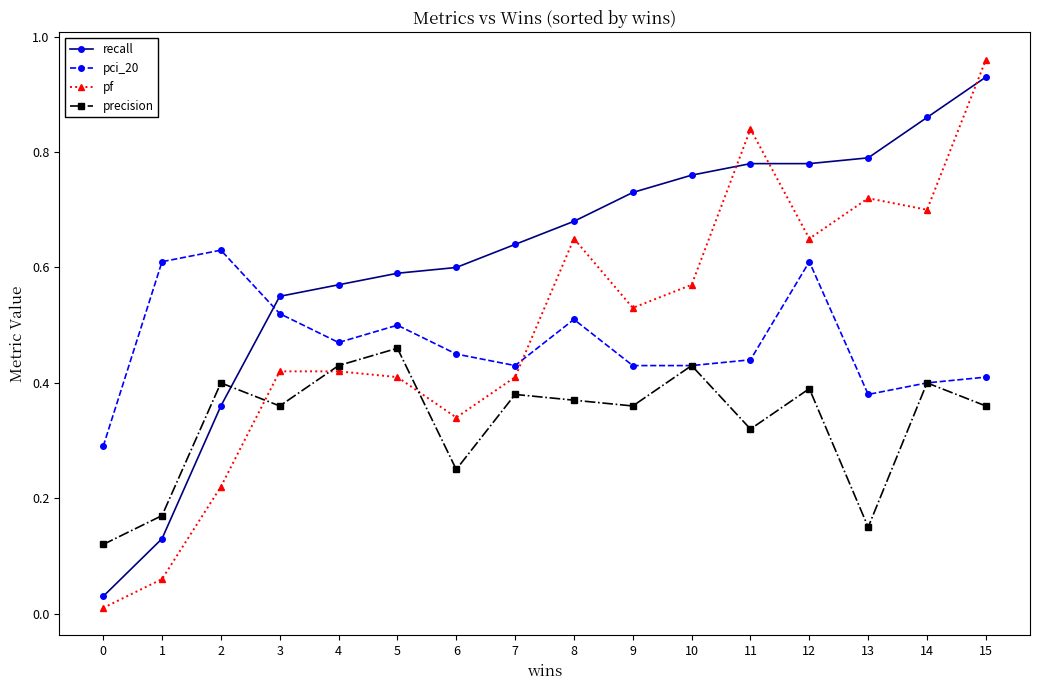

Which series has the largest total across all categories?

recall